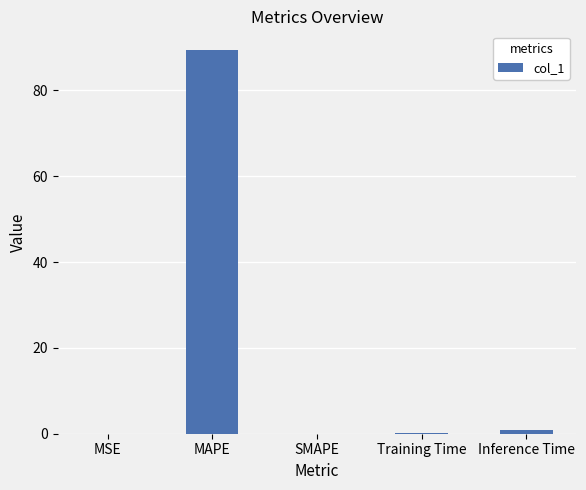

Which category has the highest value across all series?

MAPE